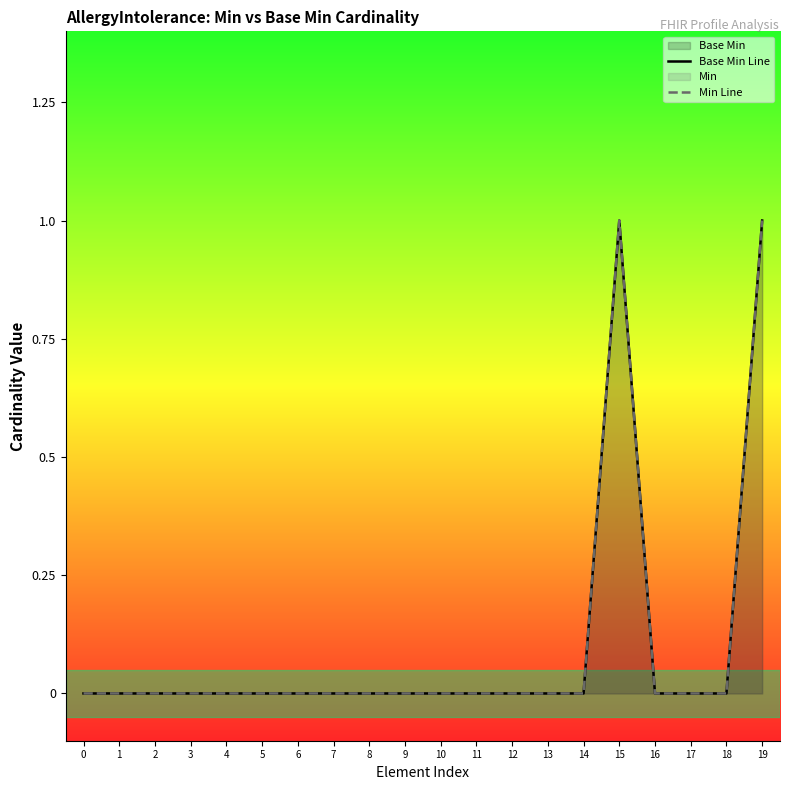

How many interior local peaks does the Base Min Line series have?

1